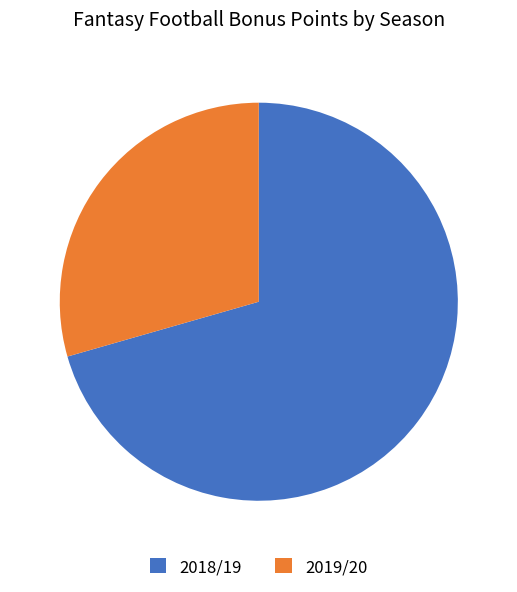

Is the sum of 2019/20 and 2018/19 greater than half?

Yes